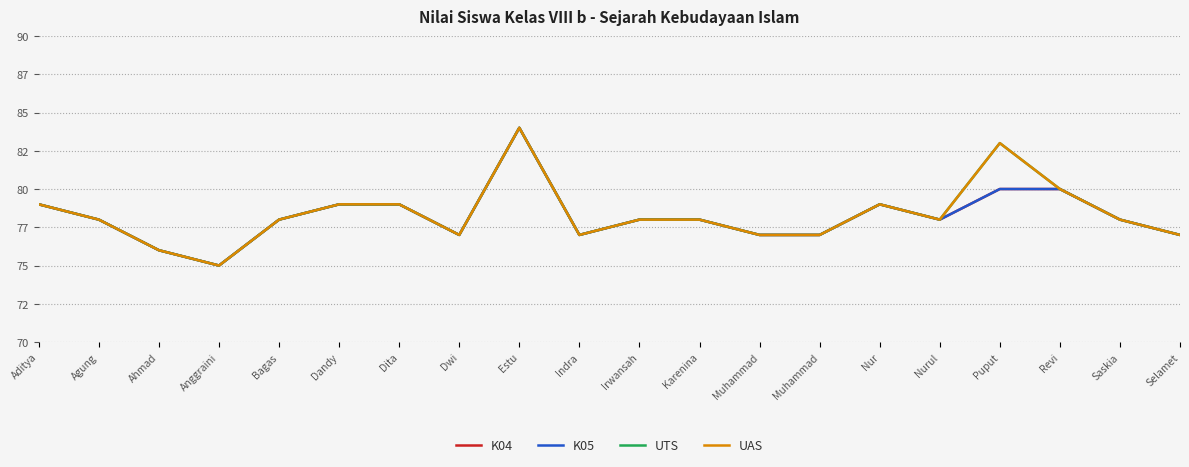

True or false: K04 and K05 cross at least once.

False